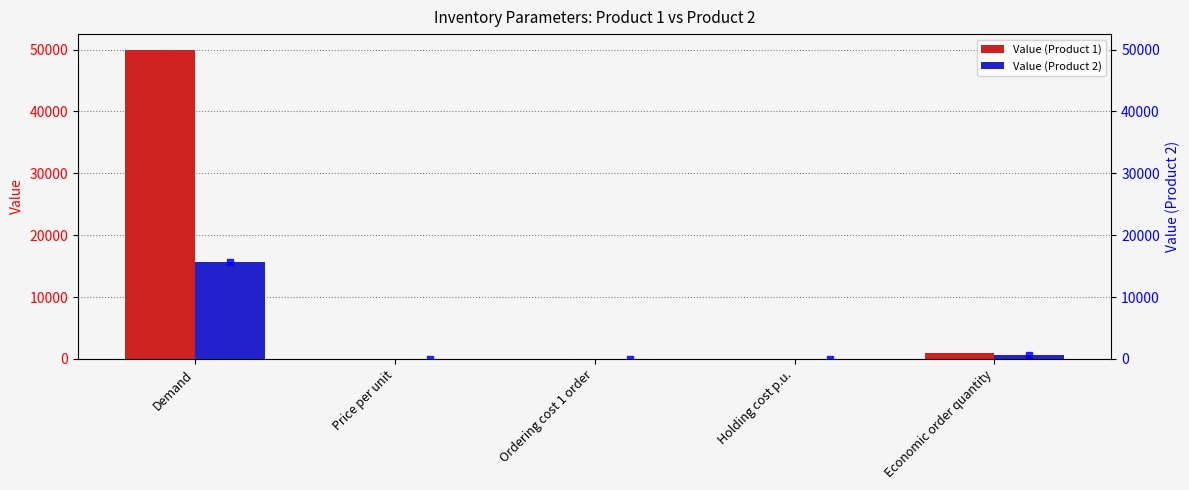

What is the difference between the maximum and second lowest values in the Value (Product 2) series?

15582.0